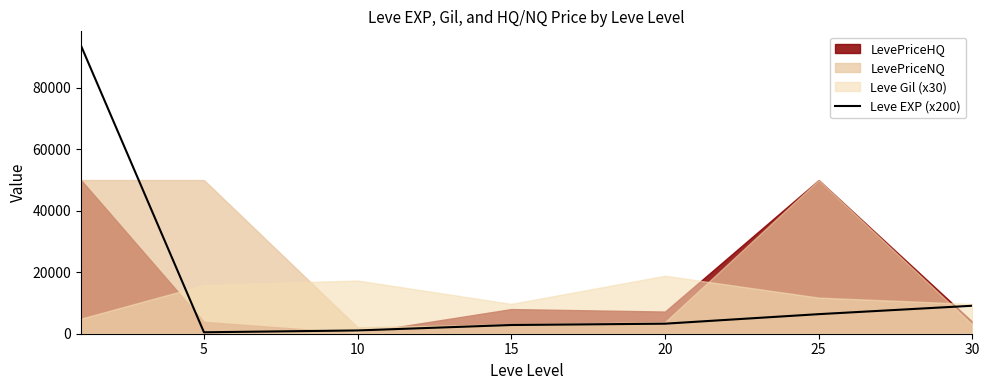

True or false: the data shows 9422.8 at 25.

False